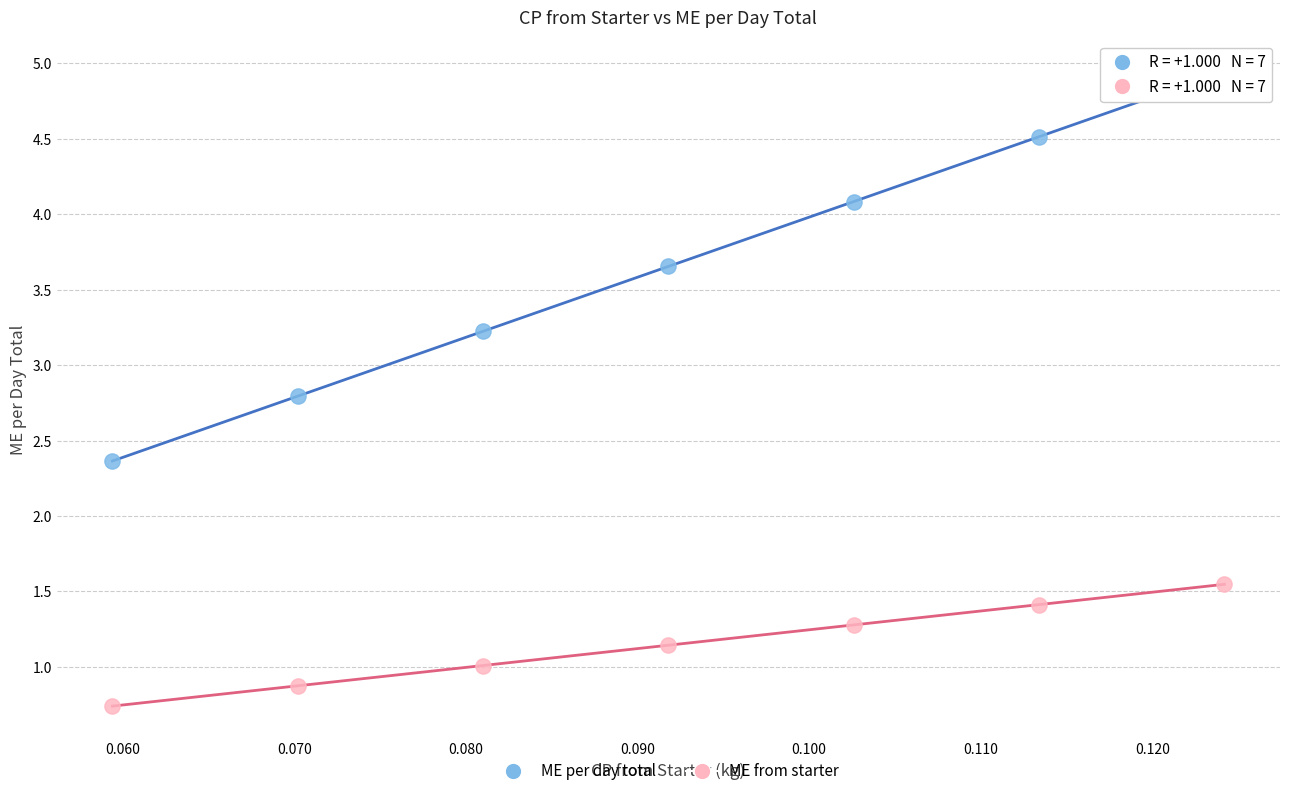

Which series has the widest spread of Y values?

ME per day total